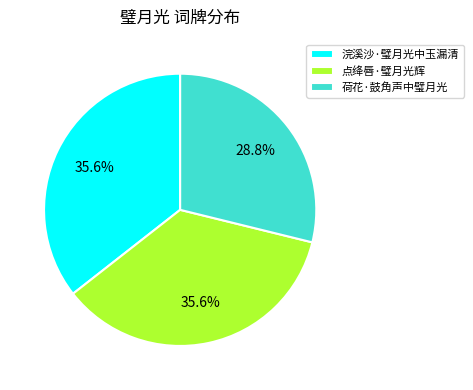

Which category has the smallest portion of the pie?

荷花·鼓角声中璧月光